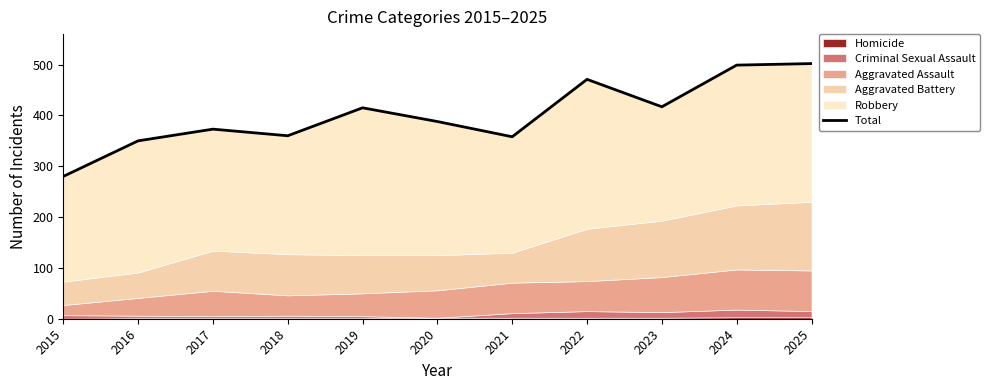

Read the value at 2025, to the nearest 10.

500